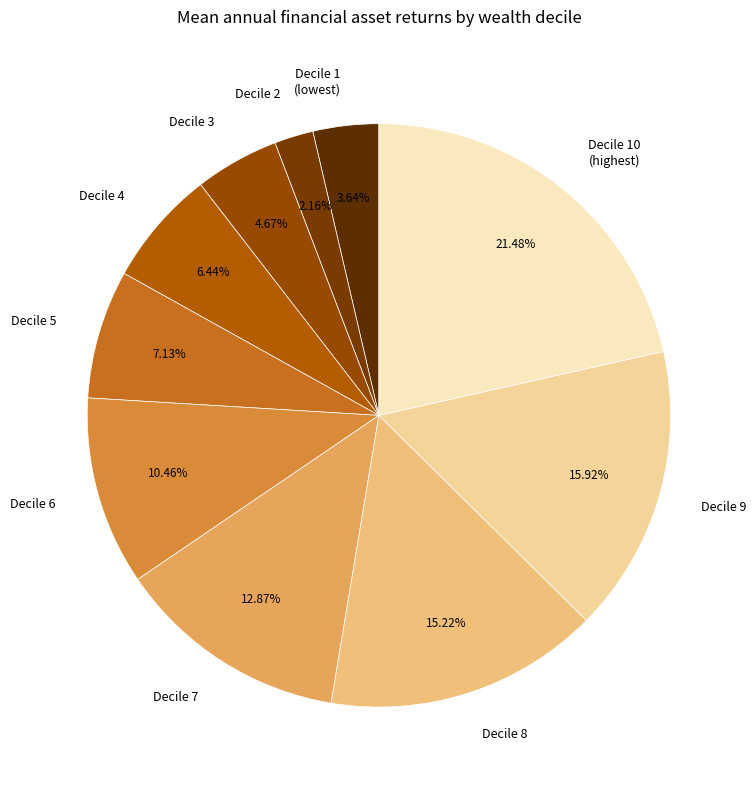

To the nearest percent, what is the difference between the largest and smallest slice percentages?

19%